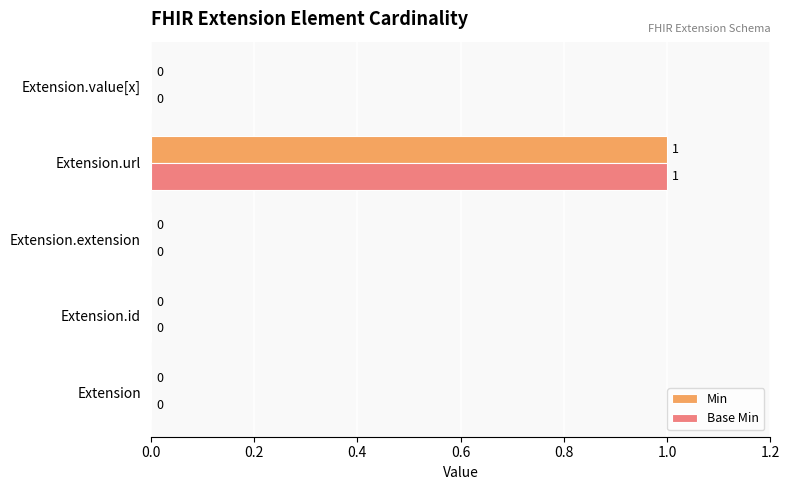

At which category does the chart reach its peak across all series?

Extension.url